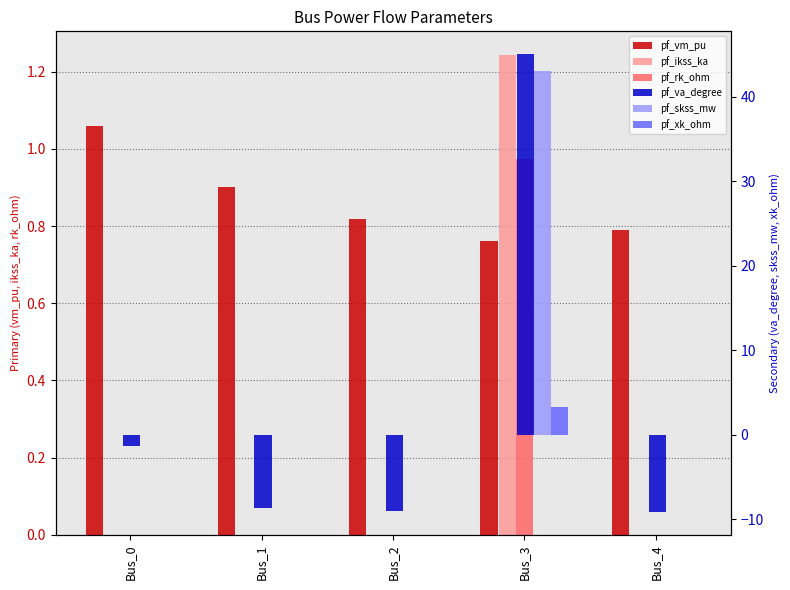

At how many categories does at least one series exceed 32?

1